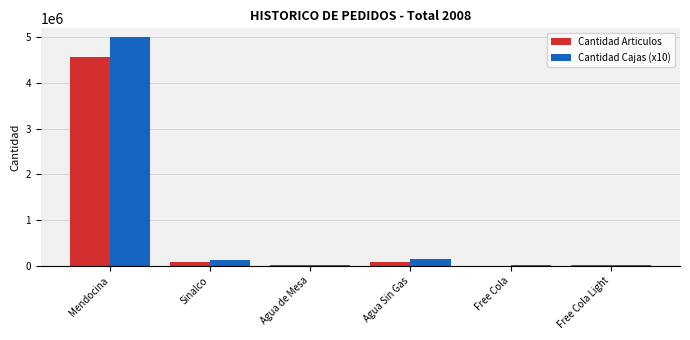

True or false: Cantidad Cajas (x10) has a value of 11586.7 at Agua de Mesa.

True